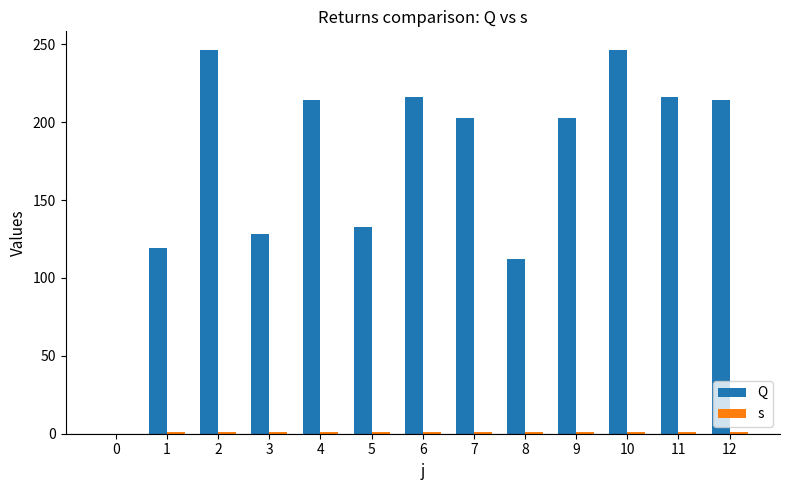

Which category has the highest value in the s series?

1